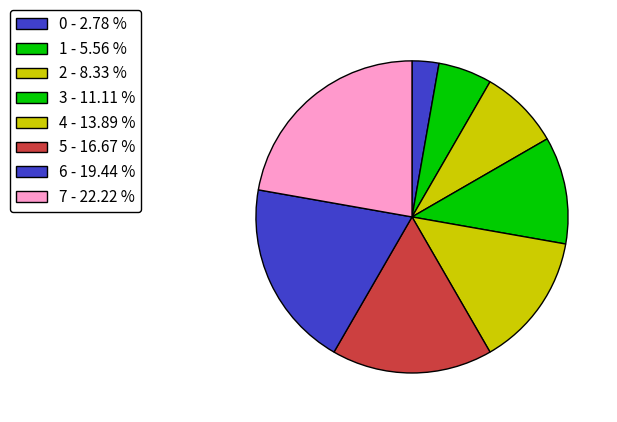

Is there a majority slice in this chart?

No